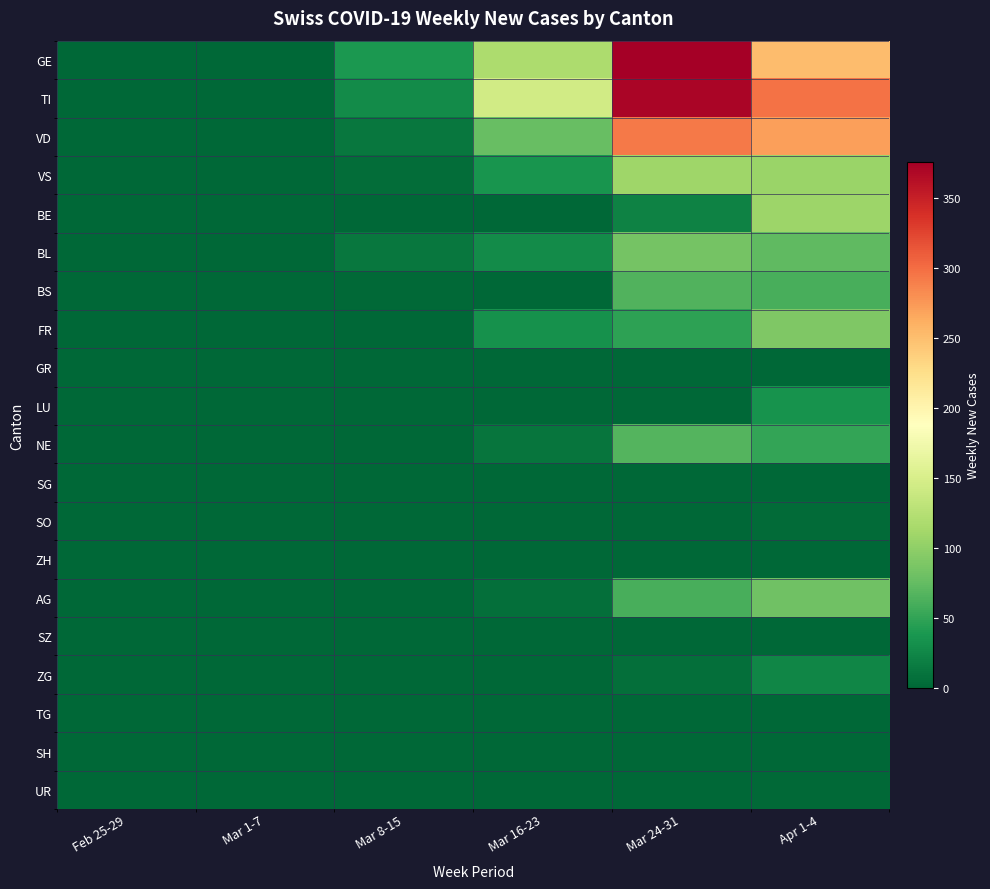

What is the spread (max minus min) of values at Apr 1-4?

298